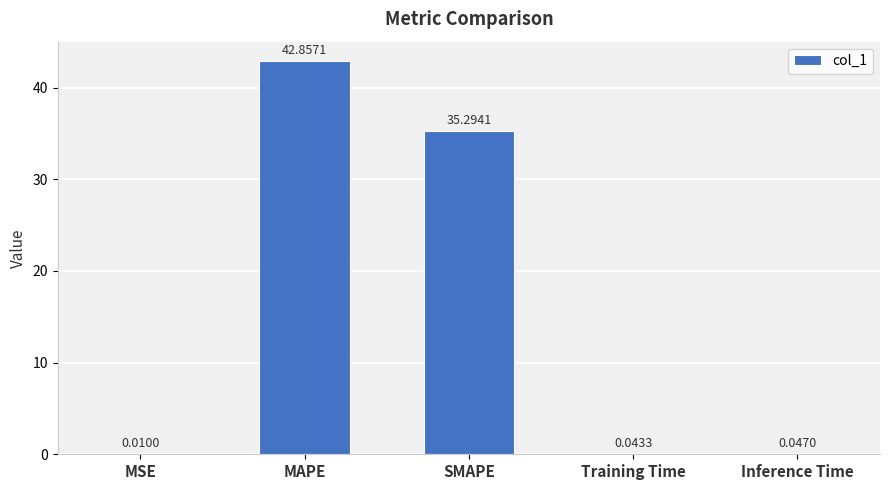

At which label is the value closest to 21?

SMAPE